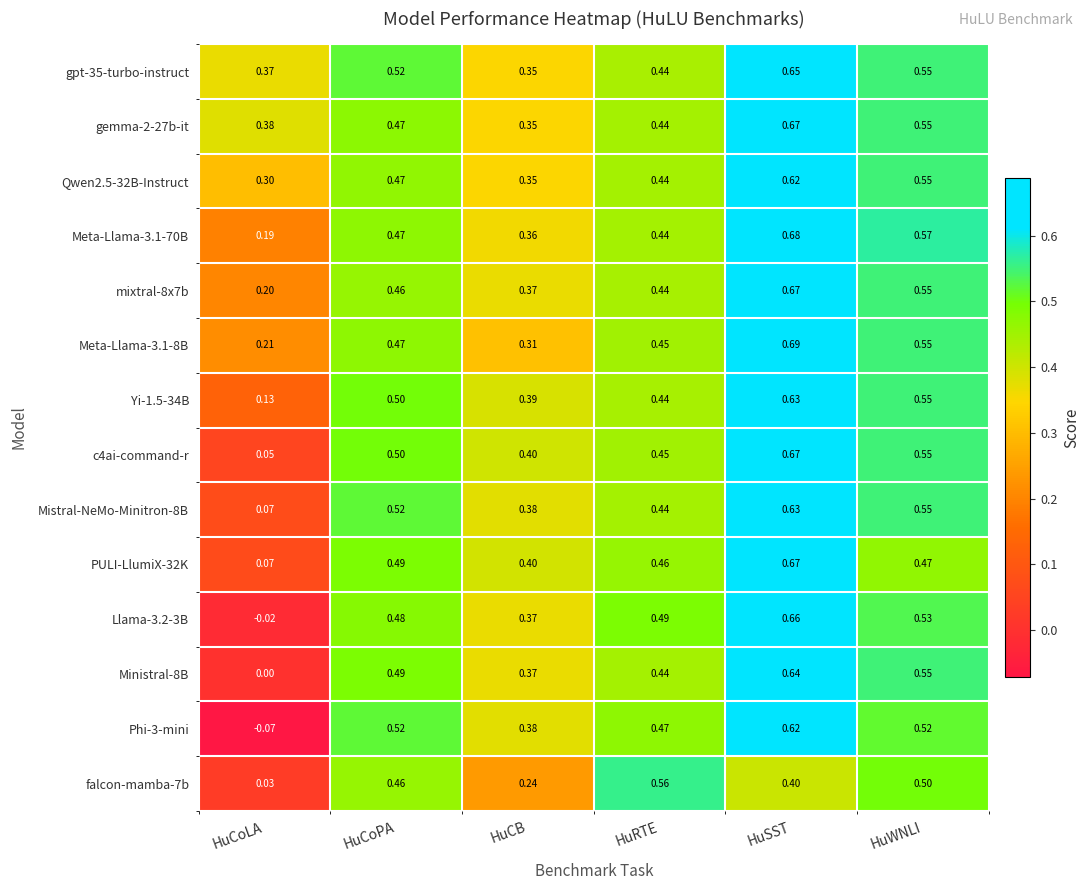

At which label is Ministral-8B closest to 0?

HuCoLA